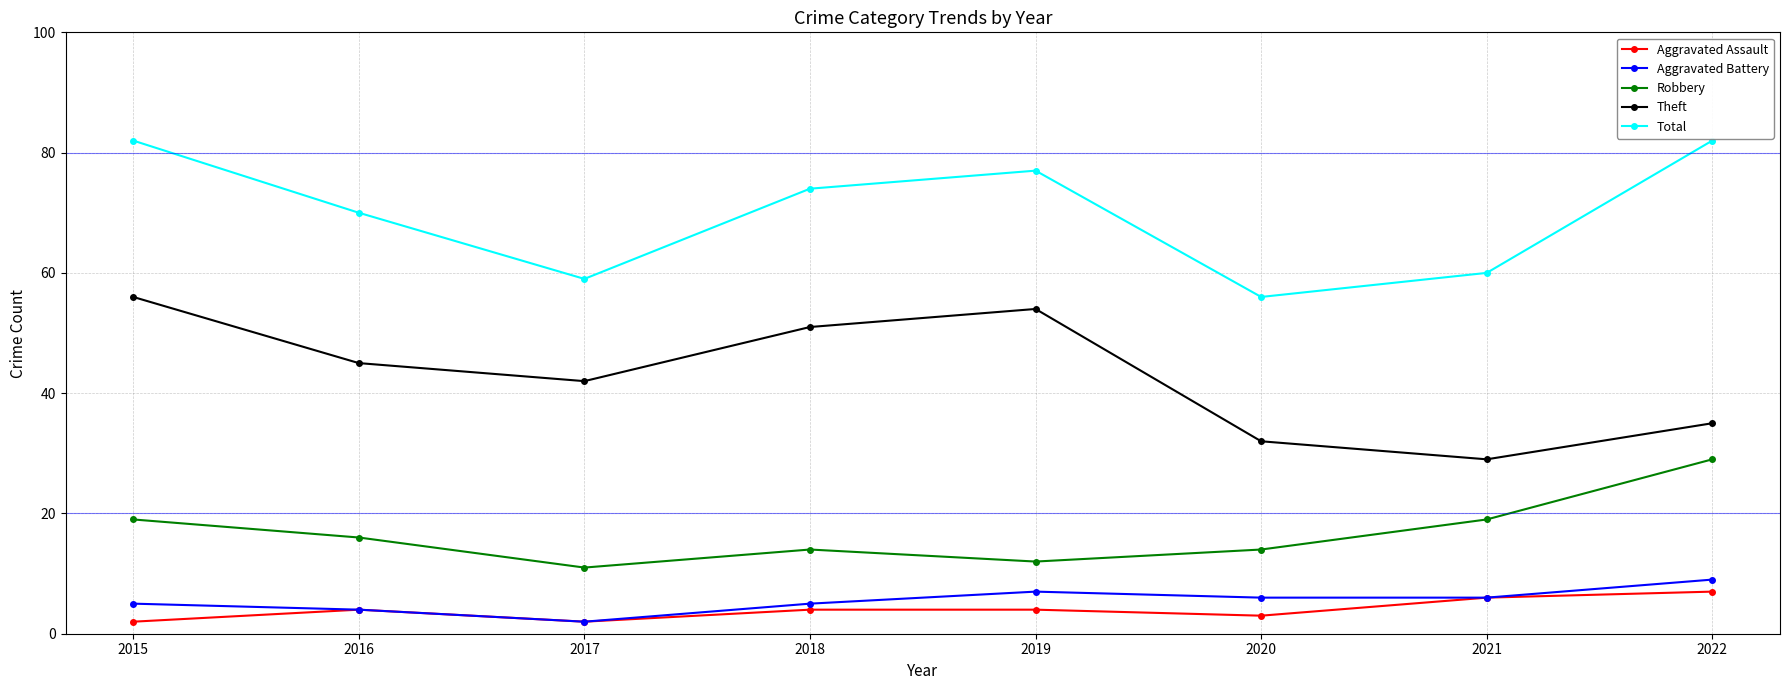

Read the Robbery value at 2016, to the nearest 10.

20